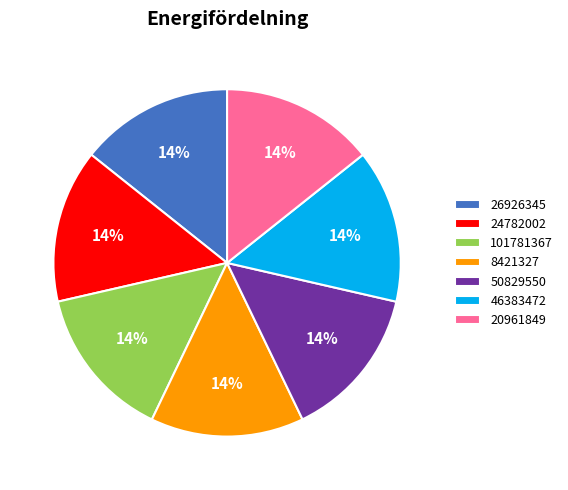

Does any single category account for the majority?

No